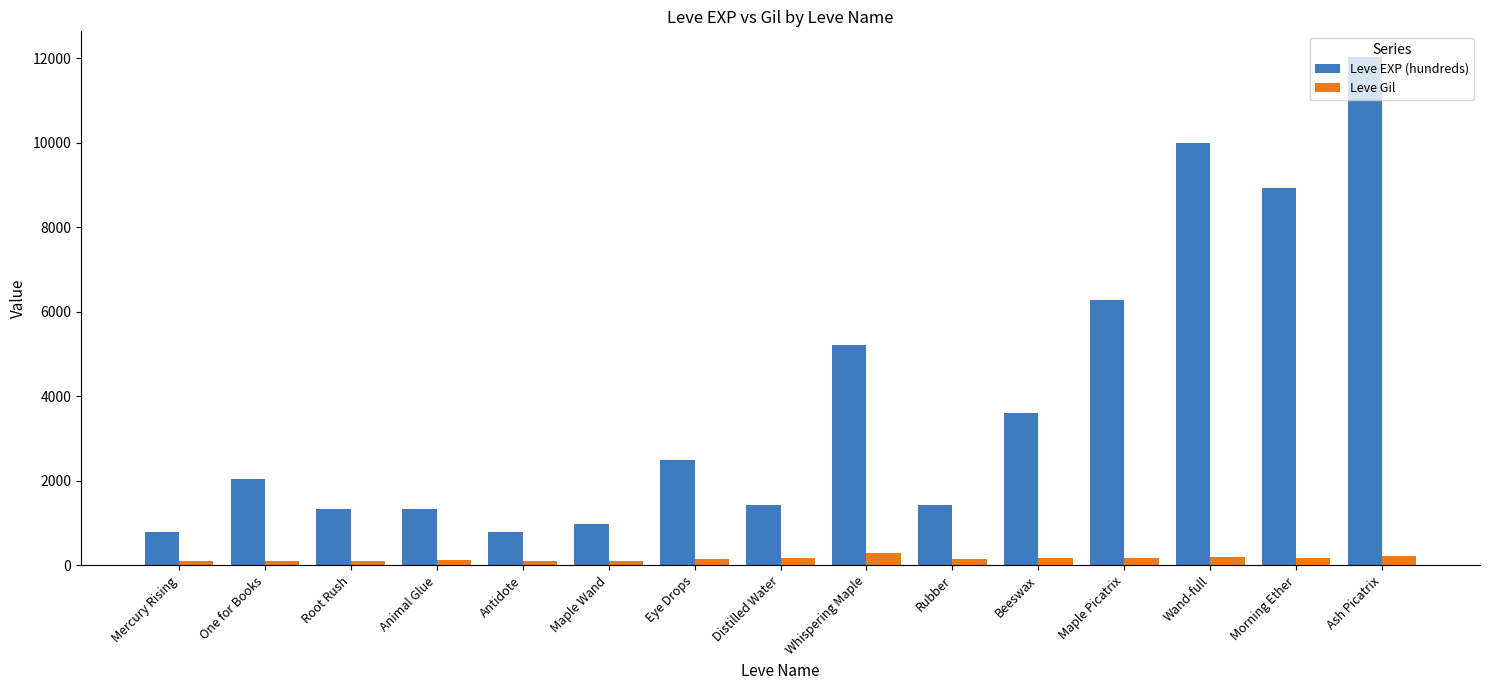

What is the greatest value displayed?

12030